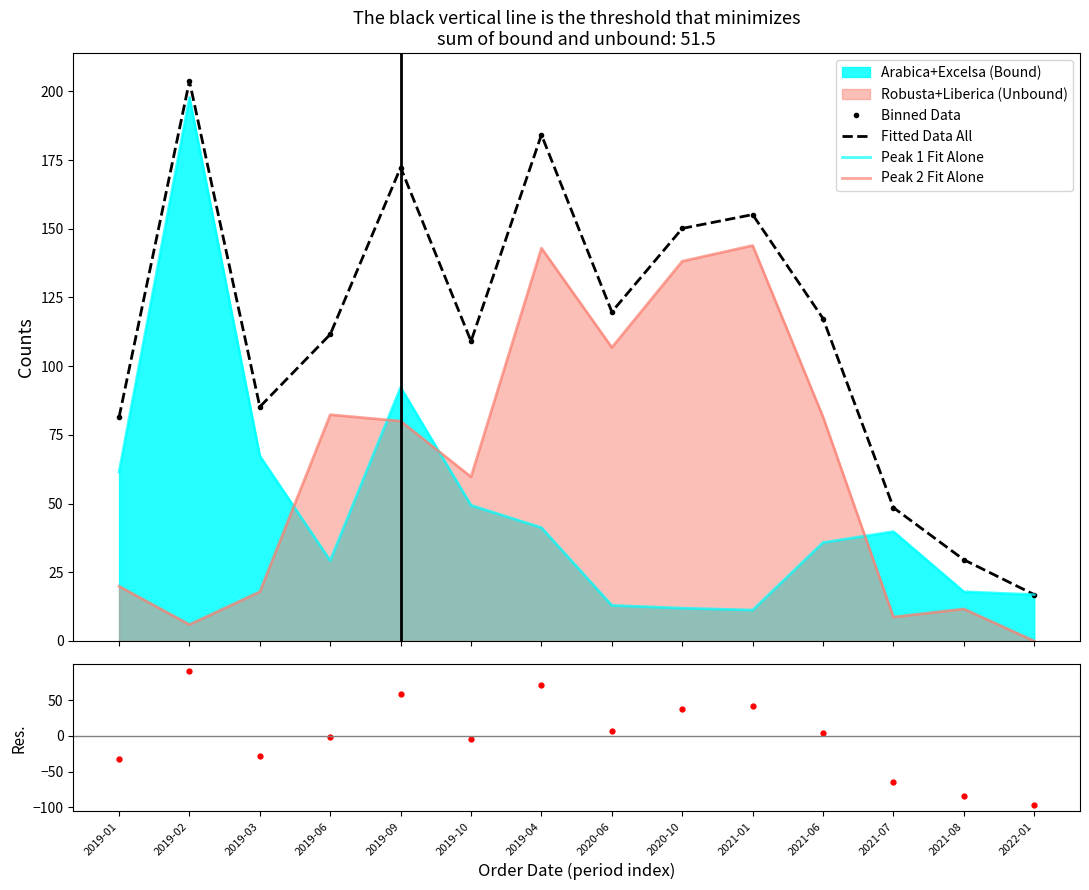

True or false: Fitted Data All and Residuals cross at least once.

False